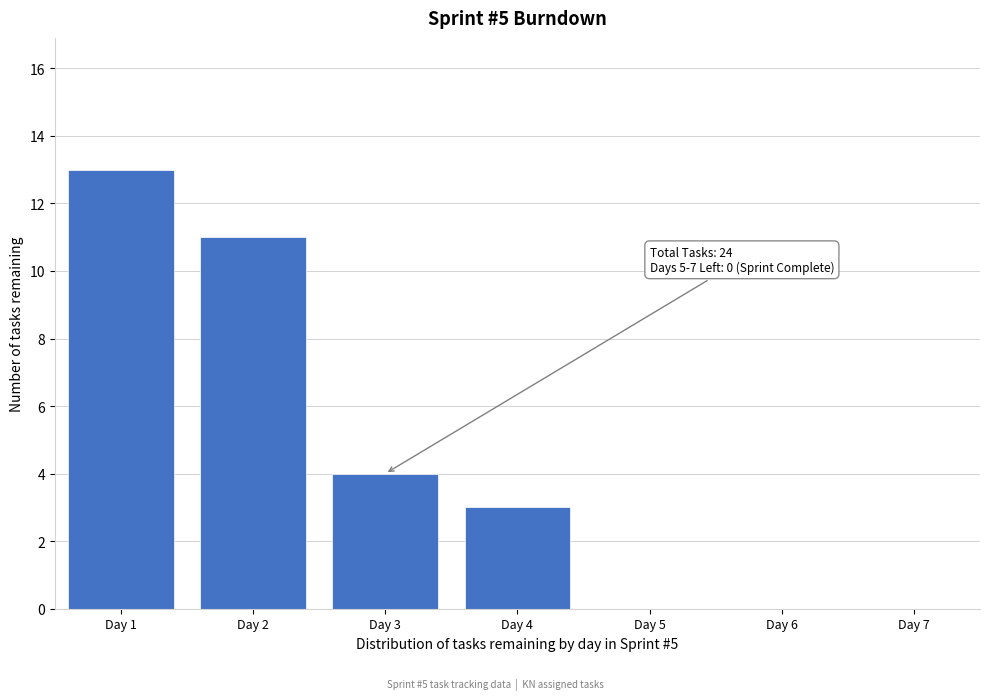

Reading right to left, list all the values displayed in this chart.

Day 7=0	Day 6=0	Day 5=0	Day 4=3	Day 3=4	Day 2=11	Day 1=13